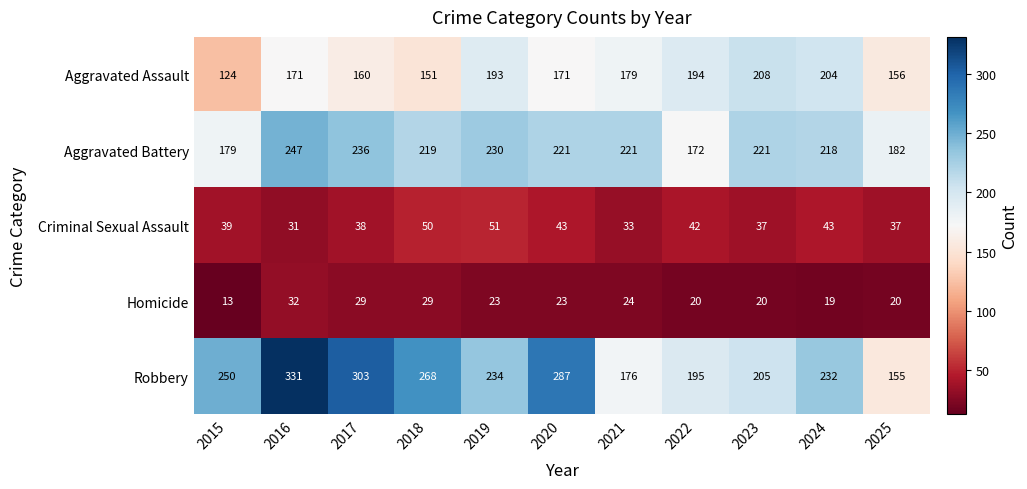

Rank the series at 2024 from highest to lowest value.

Robbery, Aggravated Battery, Aggravated Assault, Criminal Sexual Assault, Homicide